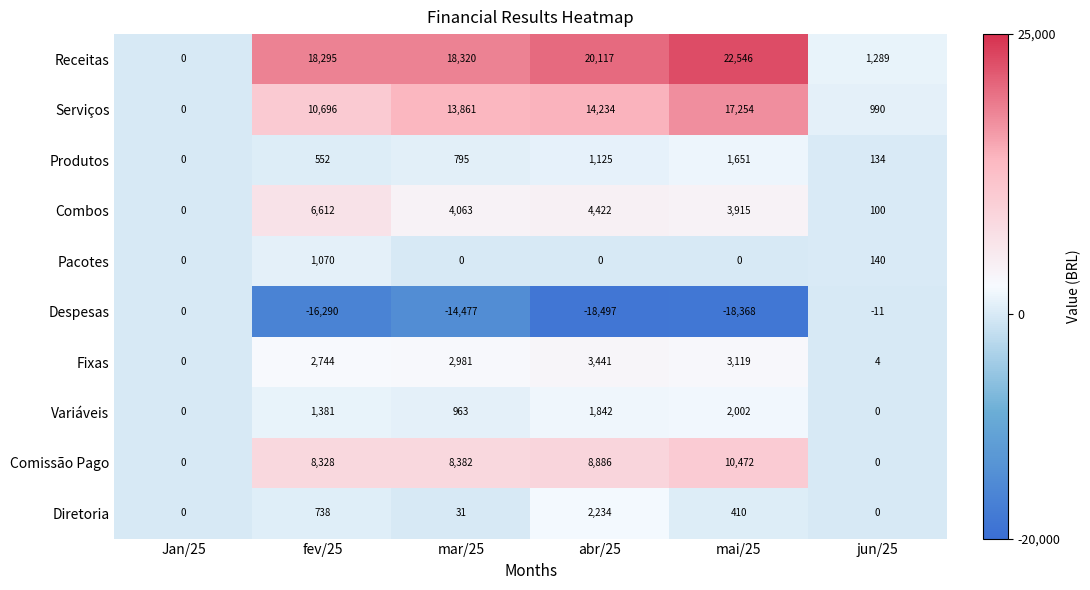

Rank the series at fev/25 from lowest to highest value.

Despesas, Produtos, Diretoria, Pacotes, Variáveis, Fixas, Combos, Comissão Pago, Serviços, Receitas